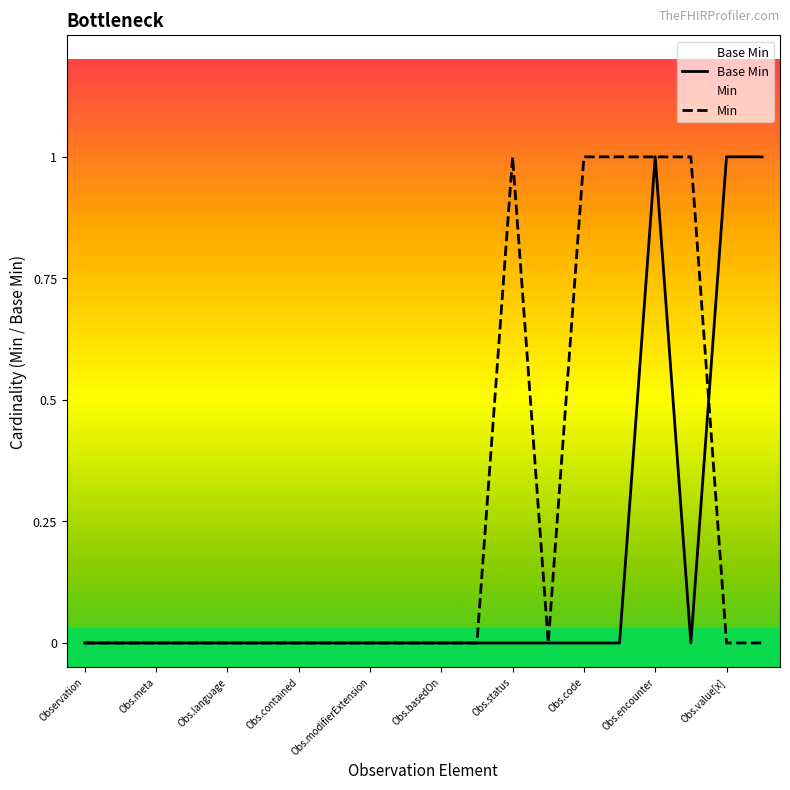

Rank the series by their average value, from highest to lowest.

Min, Base Min